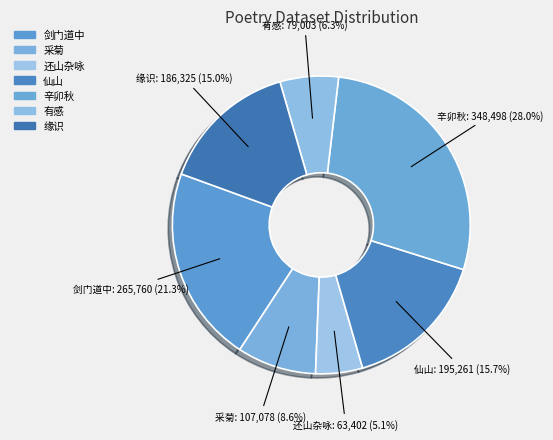

Does any single category account for the majority?

No